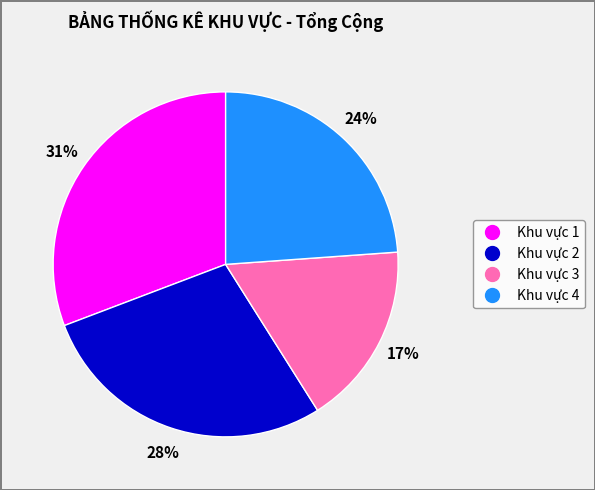

Between Khu vực 3 and Khu vực 1, which is larger?

Khu vực 1